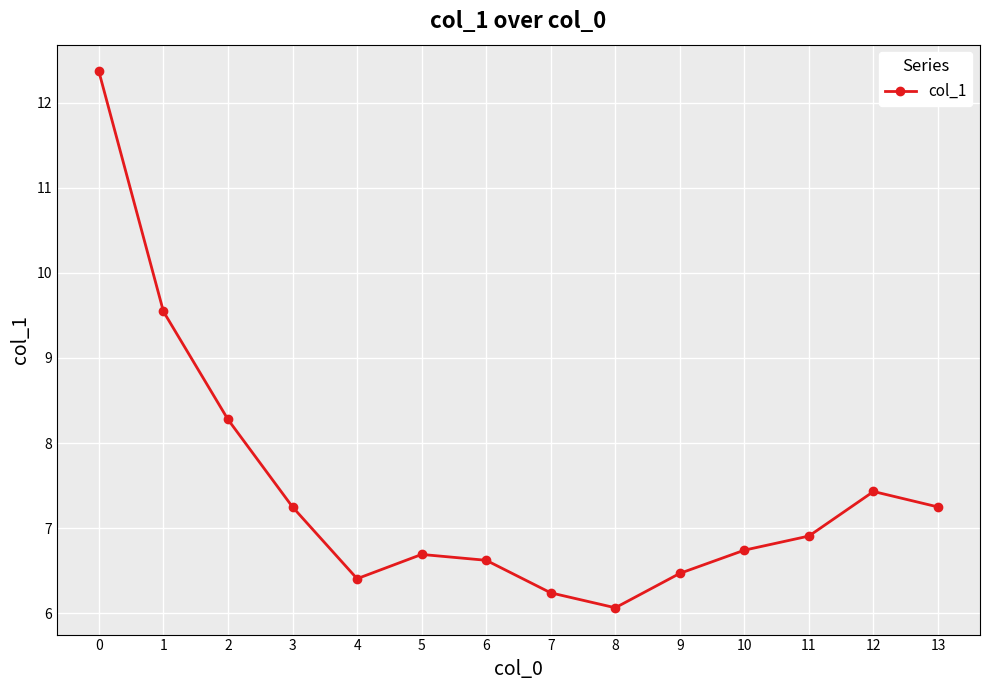

What is the average value?

7.4